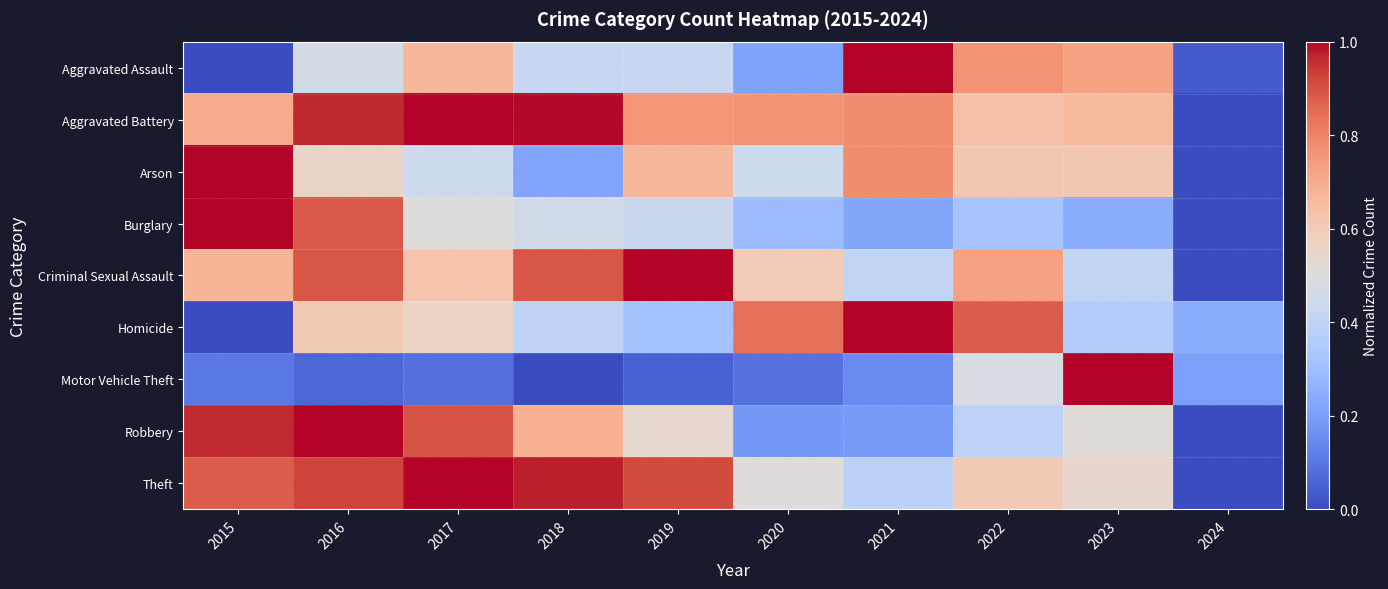

What is the greatest value displayed?

1.0